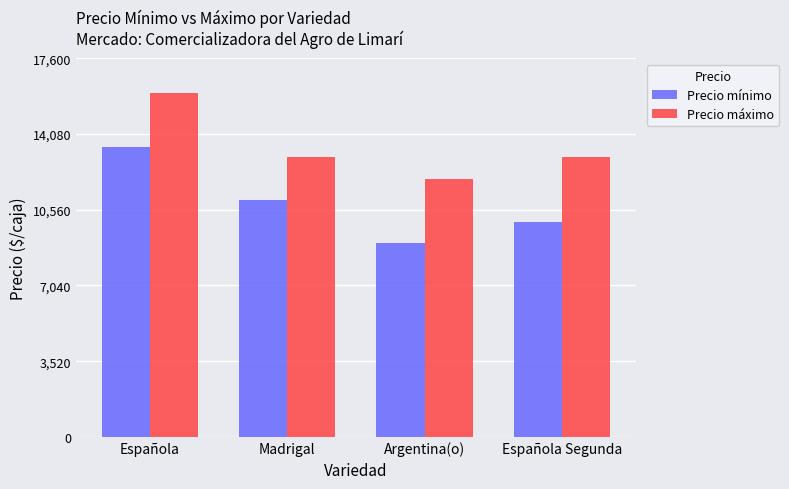

Reading right to left, extract all data points from this chart.

Precio mínimo: 10000	9000	11000	13500
Precio máximo: 13000	12000	13000	16000